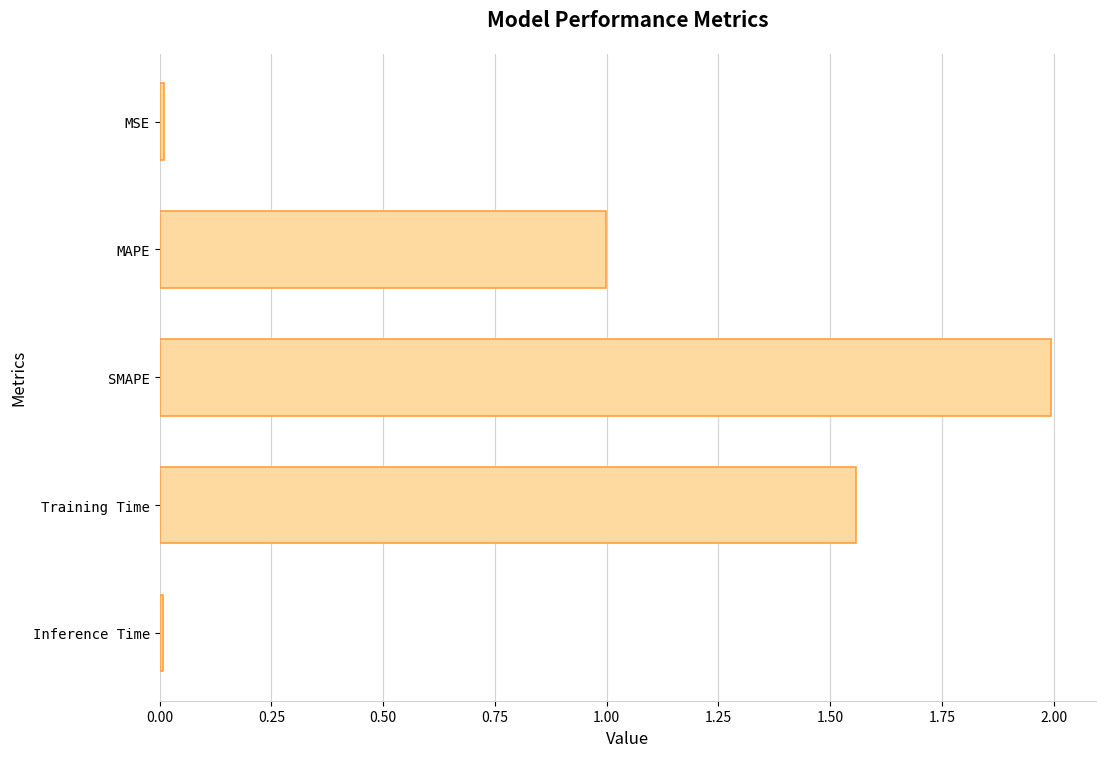

What is the difference between the second highest and minimum values?

1.5